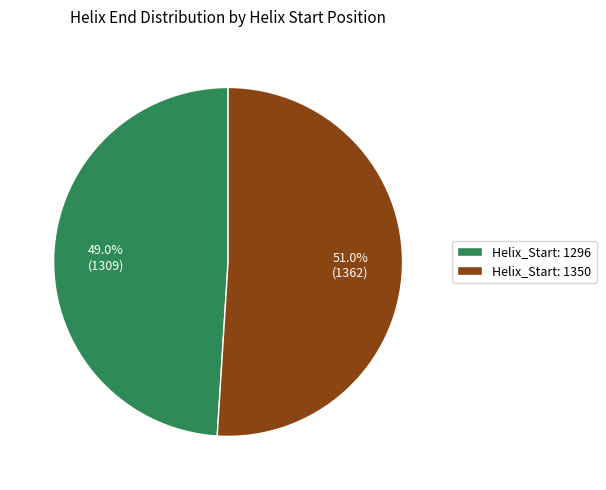

How many slices are in this pie chart?

2